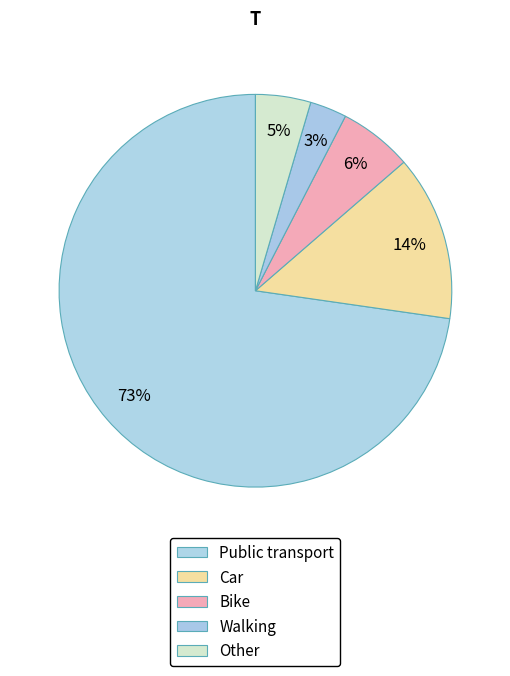

Combined, do Bike and Car account for over 50%?

No